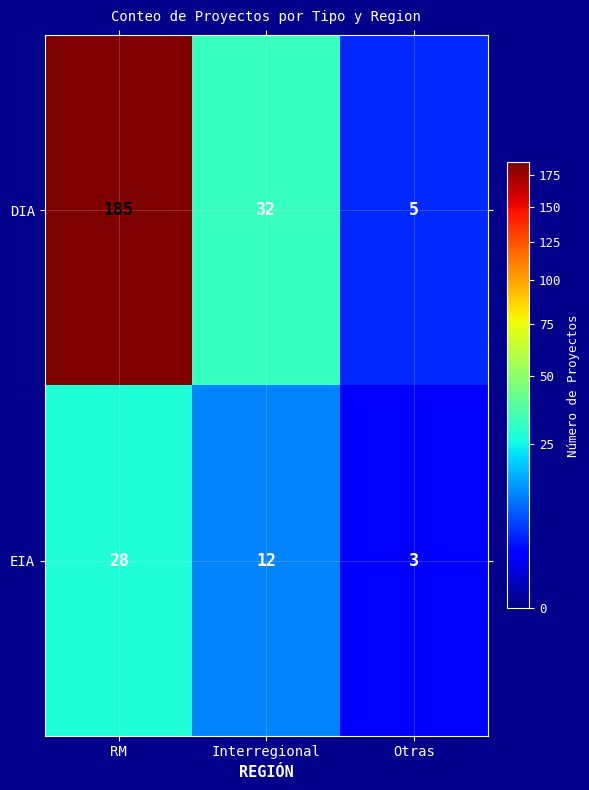

Which series has the largest total across all categories?

DIA